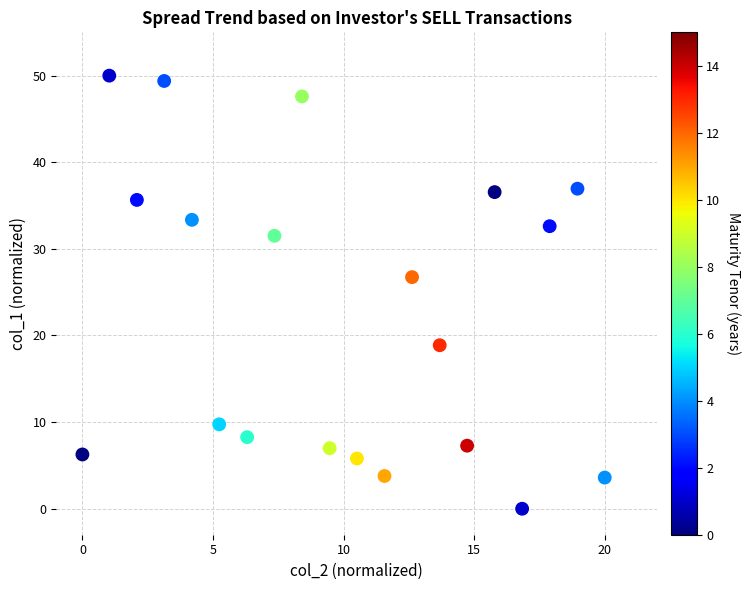

What is the range of X values (max minus min)?

20.0